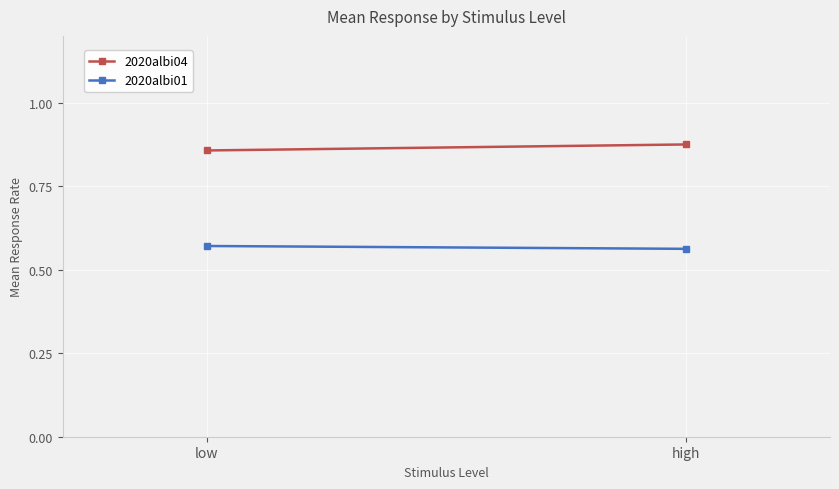

What is the label of the 1st point from the left?

low